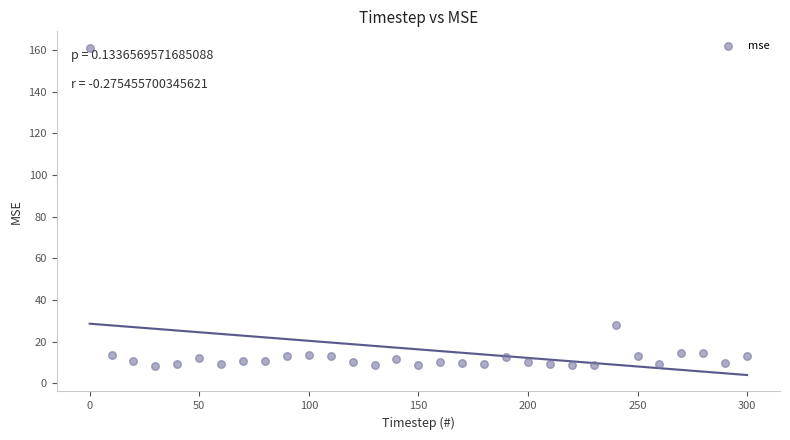

What Y value in the scatter plot is closest to 84?

28.1